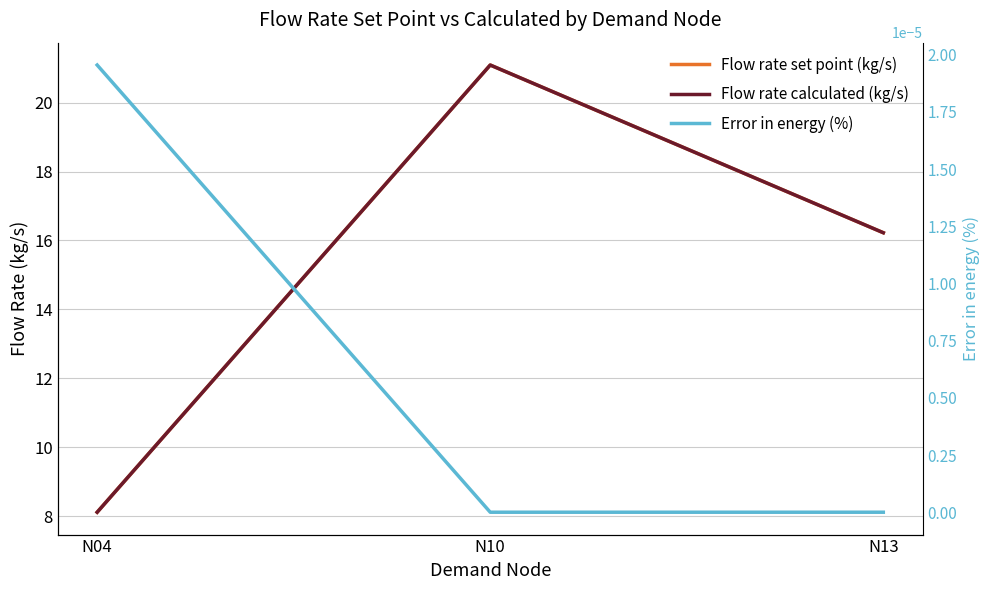

Reading right to left, transcribe all the data shown in this chart.

Flow rate set point (kg/s): N13=16.2	N10=21.1	N04=8.1
Flow rate calculated (kg/s): N13=16.2	N10=21.1	N04=8.1
Error in energy (%): N13=-0.0	N10=-0.0	N04=0.0